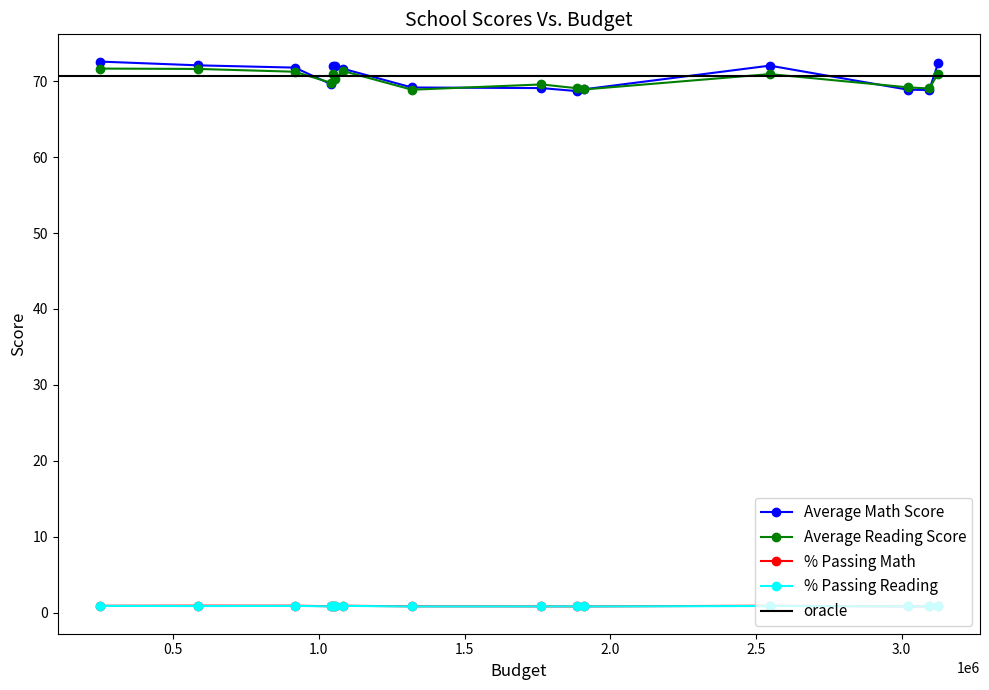

True or false: Average Reading Score and % Passing Reading cross at least once.

False